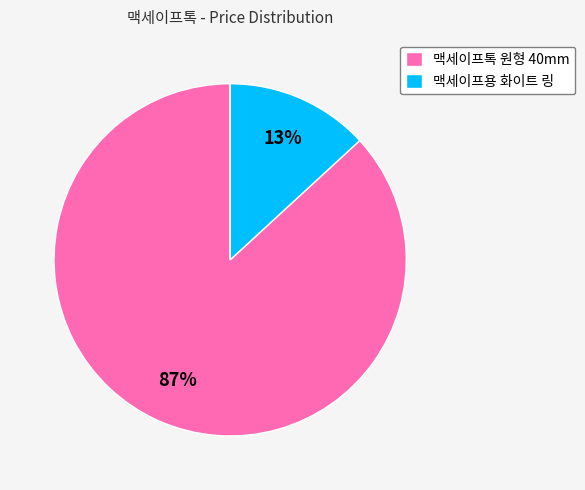

To the nearest percent, what portion does 맥세이프용 화이트 링 represent?

13%